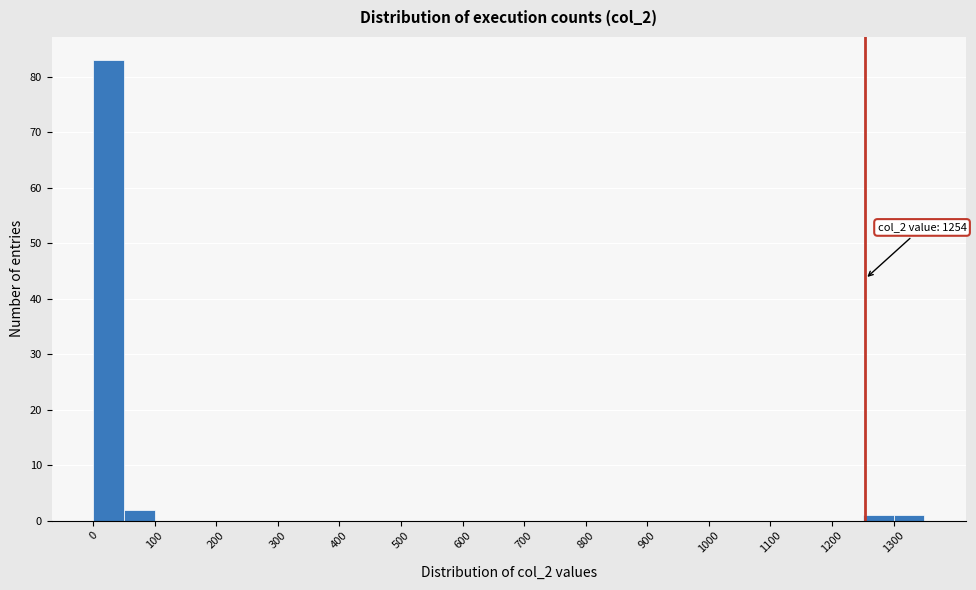

Over which range of the x-axis is the bar tallest?

0 to 50